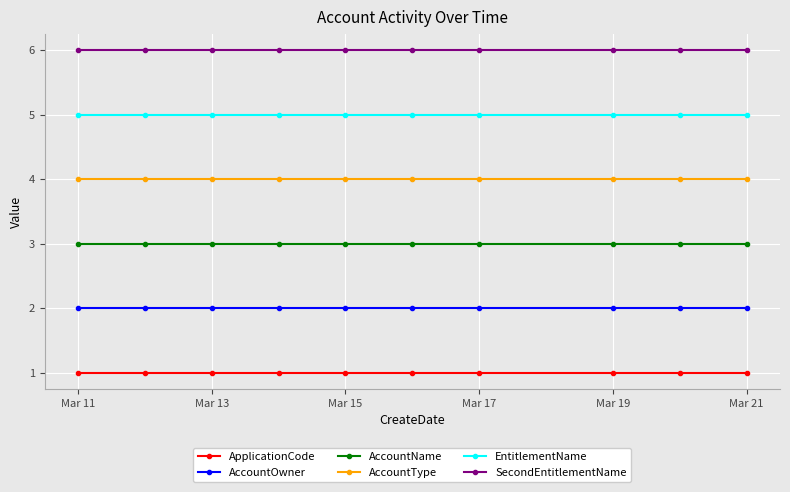

True or false: SecondEntitlementName and AccountName intersect in this chart.

False